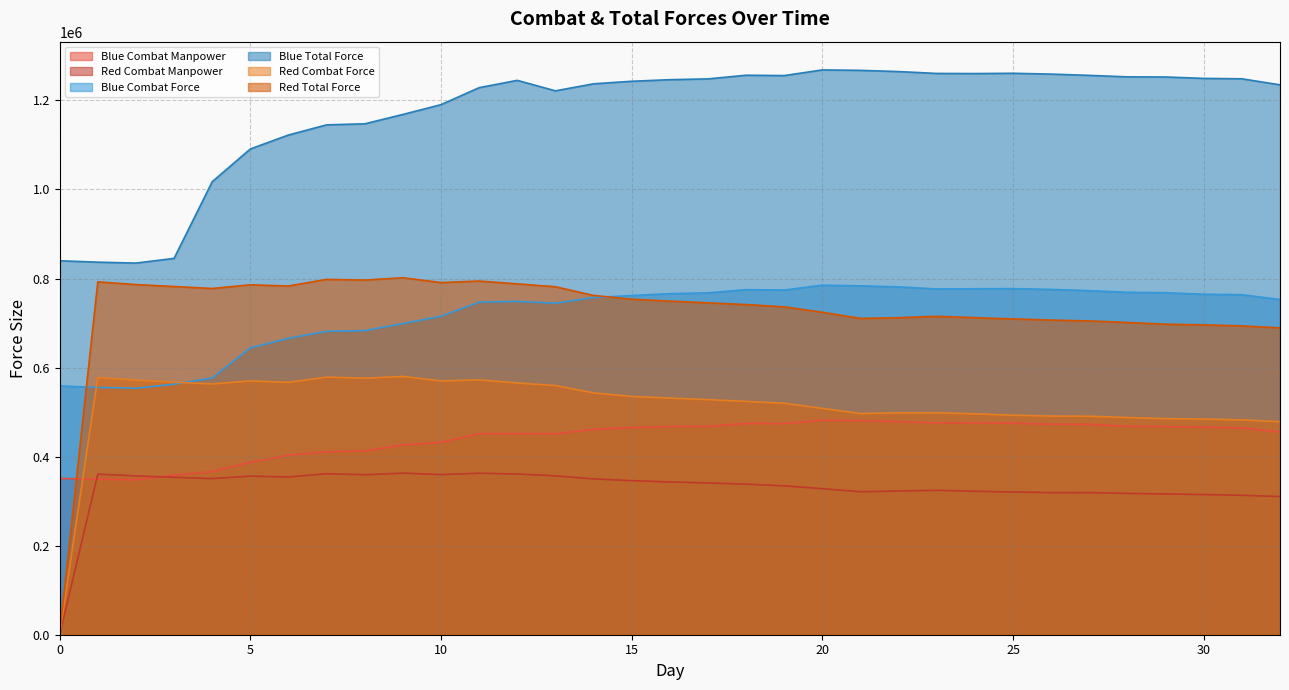

At 5, list the series in order from largest to smallest.

Blue Total Force, Red Total Force, Blue Combat Force, Red Combat Force, Blue Combat Manpower, Red Combat Manpower